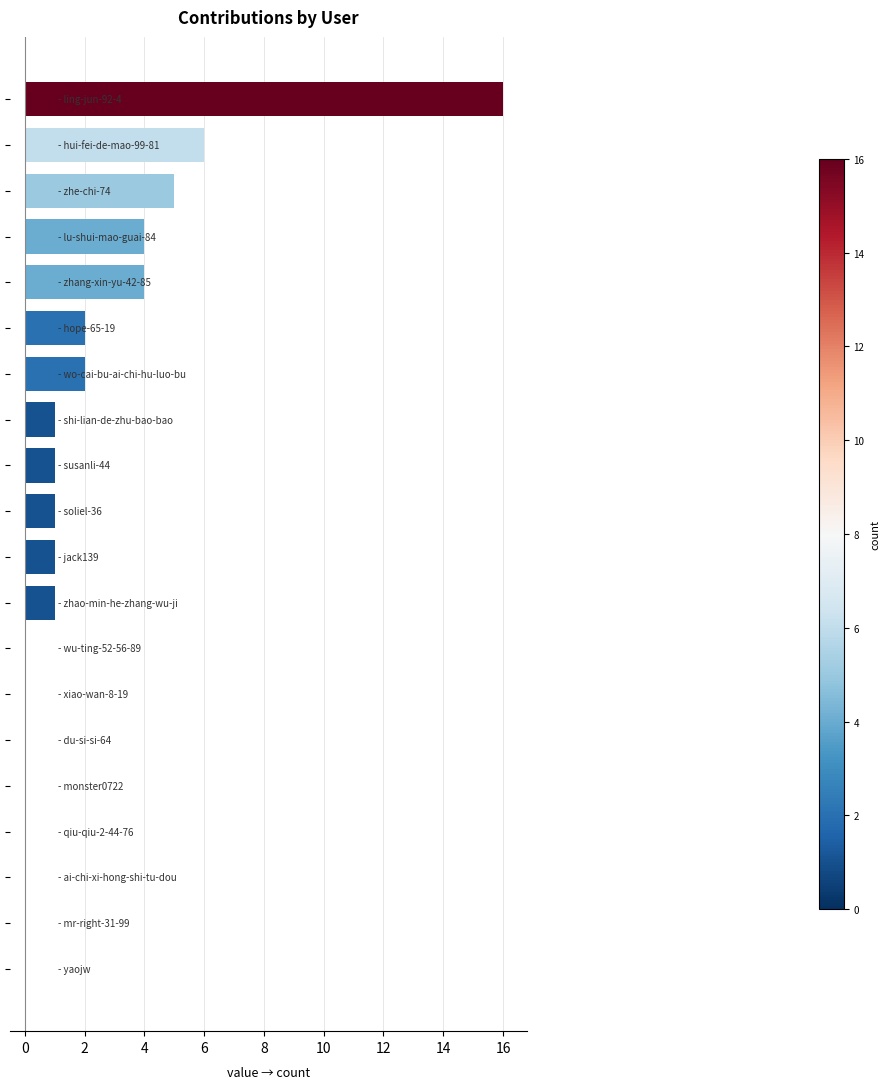

What is the sum of all values?

44